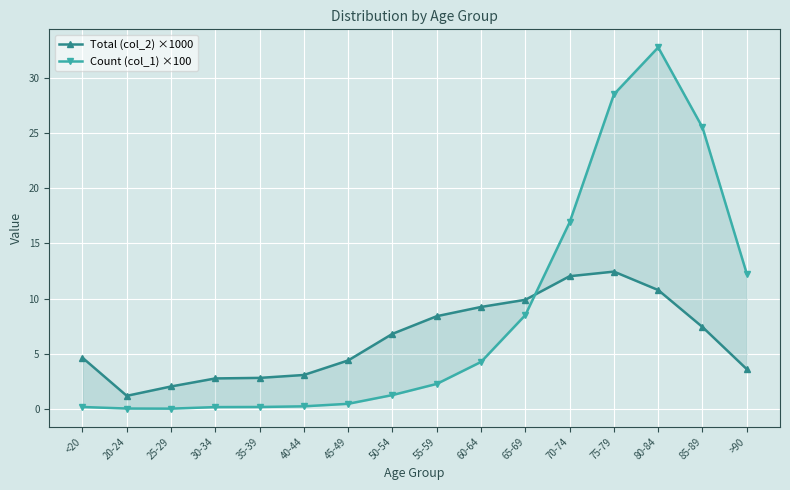

What is the difference between the Count (col_1) ×100 values at 25-29 and 40-44?

0.2